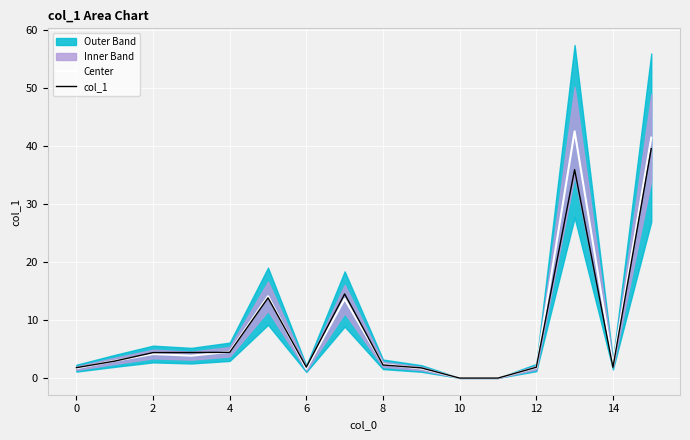

Reading right to left, what are all the values shown in this chart?

Center: 41.4	2.2	42.5	1.8	0.0	0.0	1.6	2.3	13.6	1.6	14.1	4.5	3.8	4.1	2.9	1.7
col_1: 39.5	1.8	35.9	1.8	-0.0	-0.0	1.7	2.2	14.5	1.9	13.8	4.4	4.4	4.4	2.9	1.8